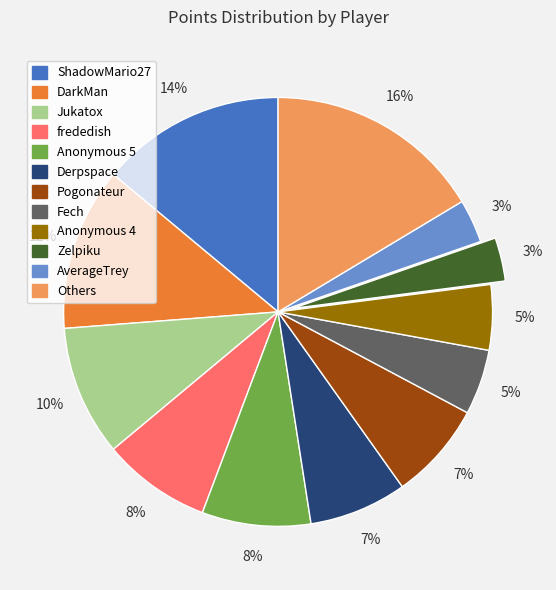

To the nearest percent, what is the average slice percentage?

8%